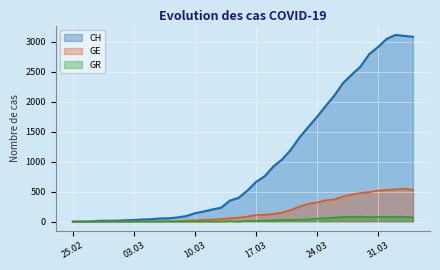

What is the greatest value displayed?

3111